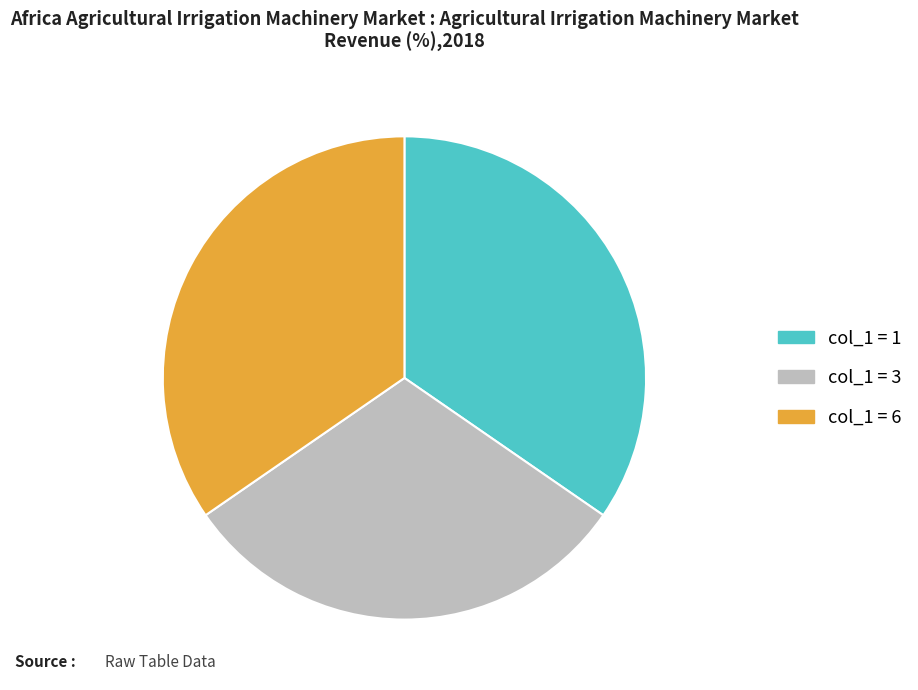

Do col_1 = 3 and col_1 = 6 together represent more than half of the pie?

Yes